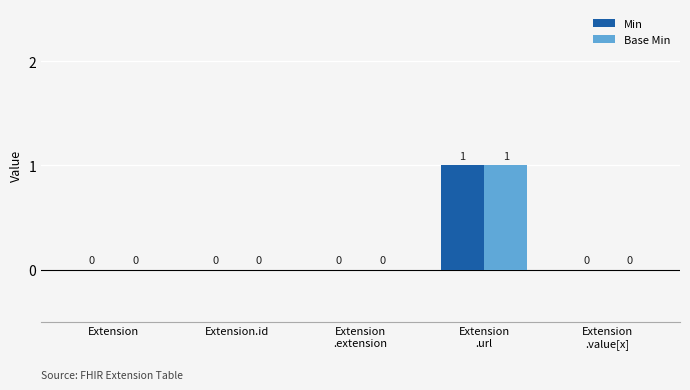

How many Base Min values are between 0 and 1?

5